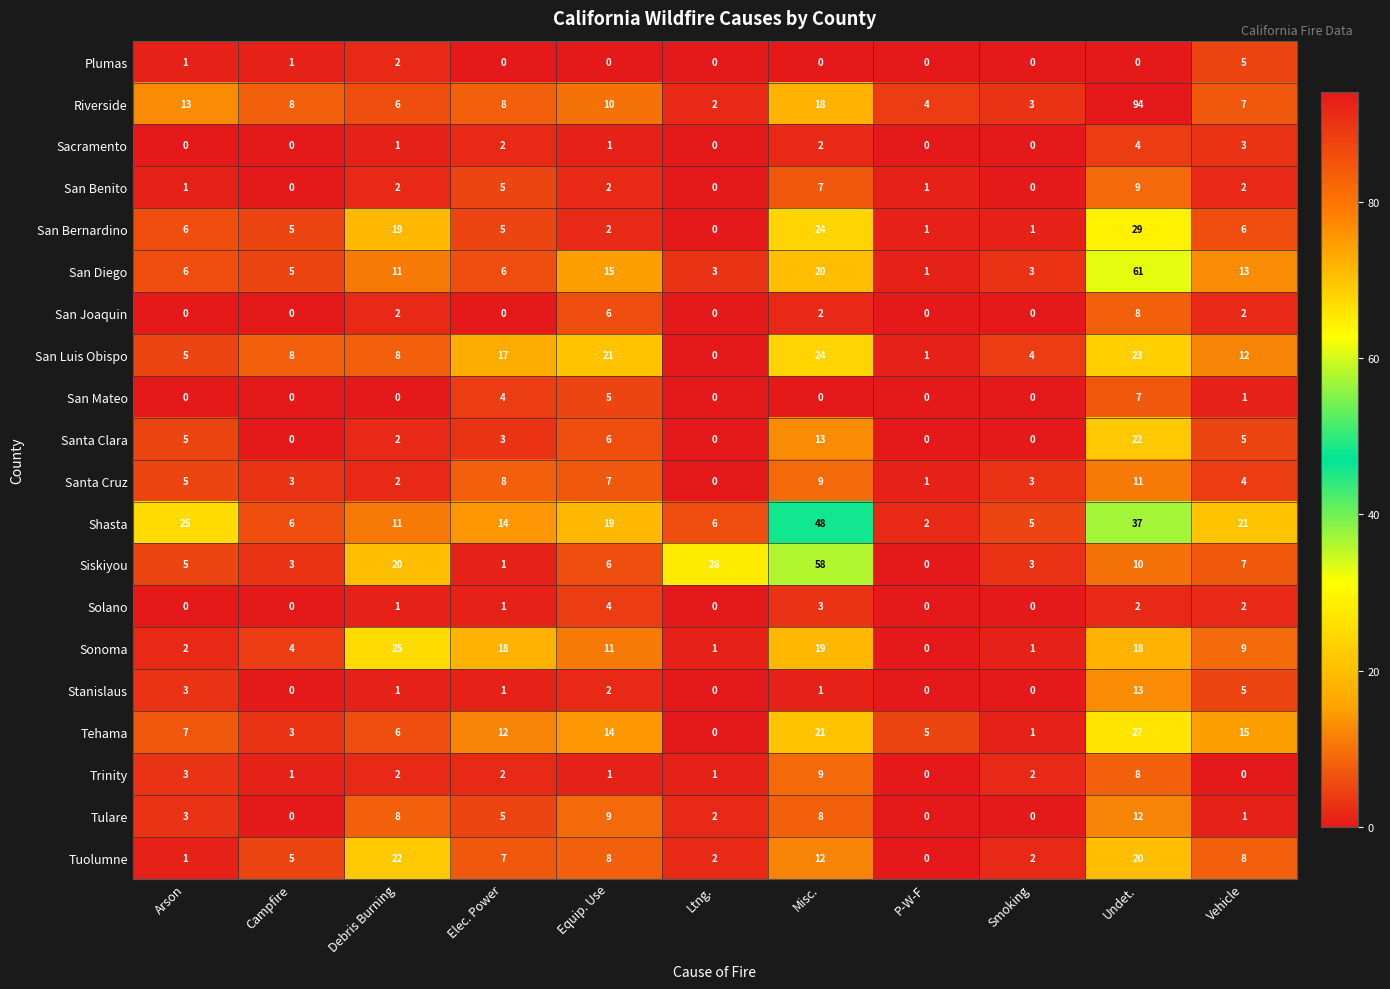

Count the number of categories in the chart.

11